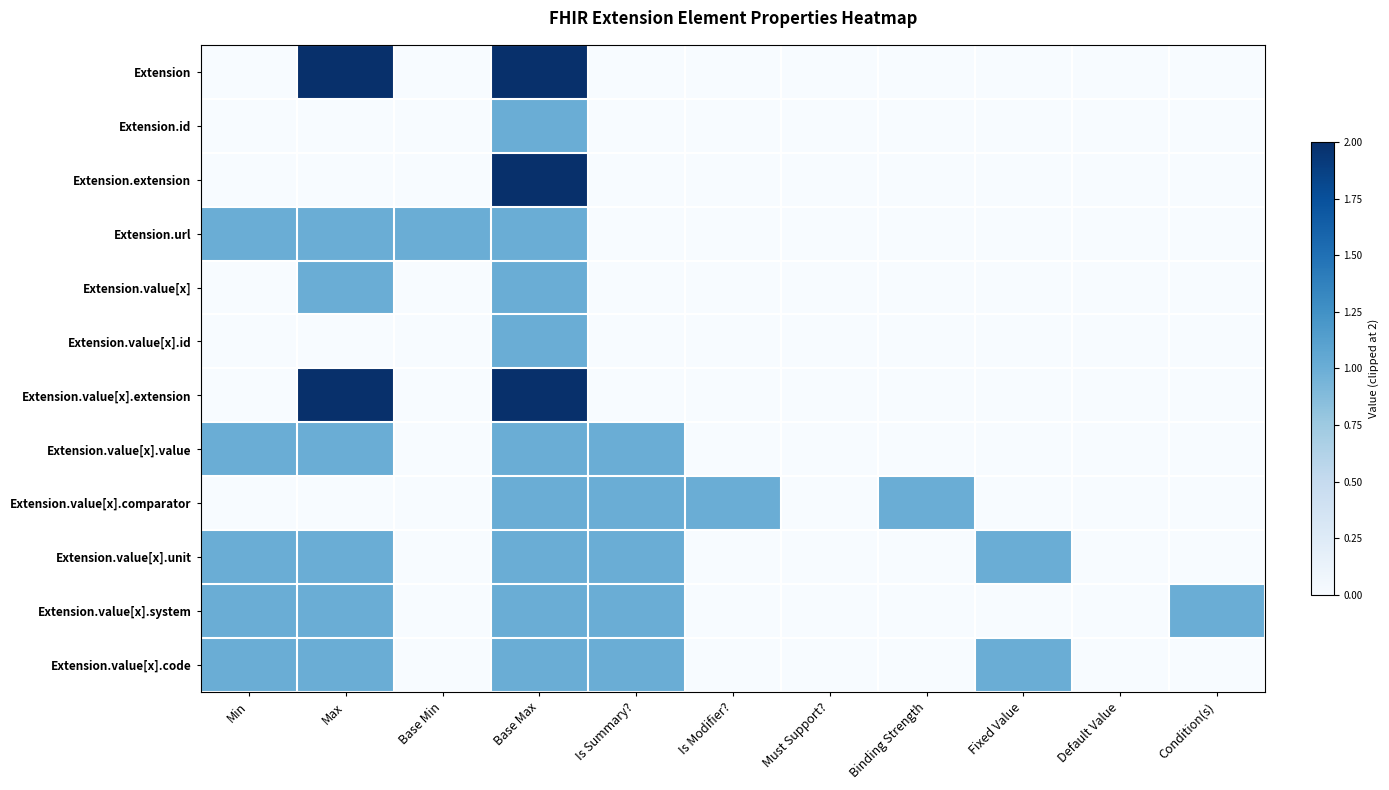

Count the number of data series in this chart.

12